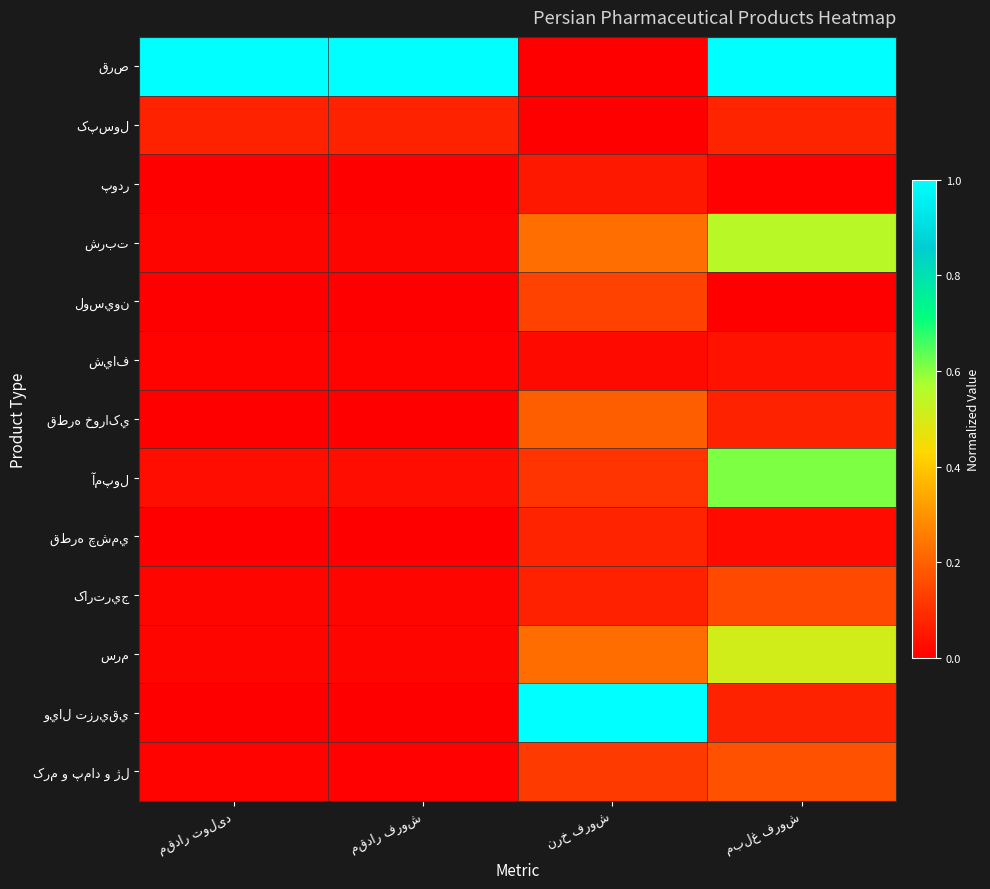

Rank the series at مقدار فروش from lowest to highest value.

لوسيون, ويال تزريقي, پودر, قطره چشمي, قطره خوراکي, کرم و پماد و ژل, شياف, کارتريج, سرم, شربت, آمپول, کپسول, قرص